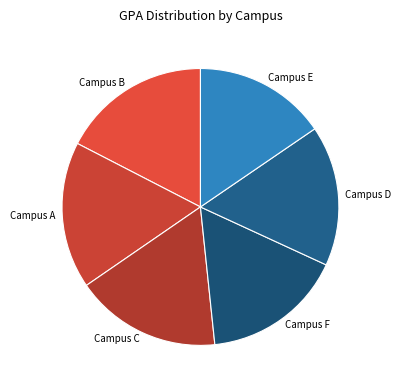

Between Campus F and Campus B, which is larger?

Campus B